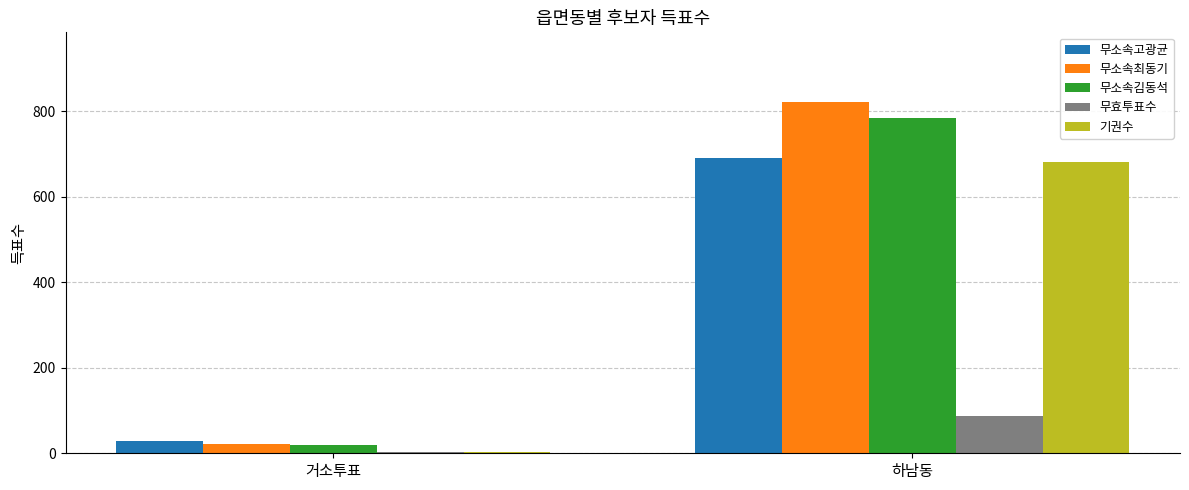

Which category has the highest value in the 무효투표수 series?

하남동